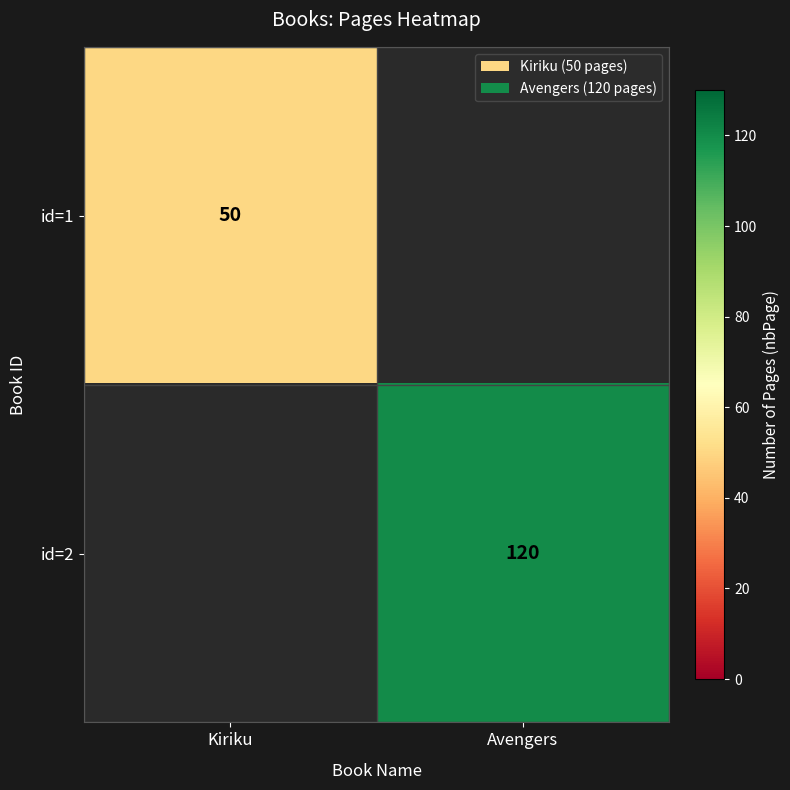

The value of id=2 at Avengers is 120. True or false?

True